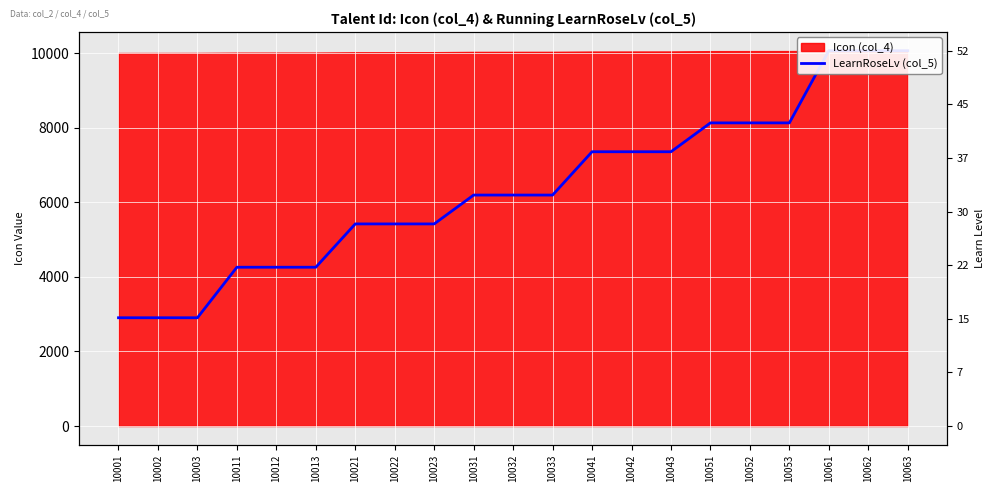

How many lines are shown in the chart?

1